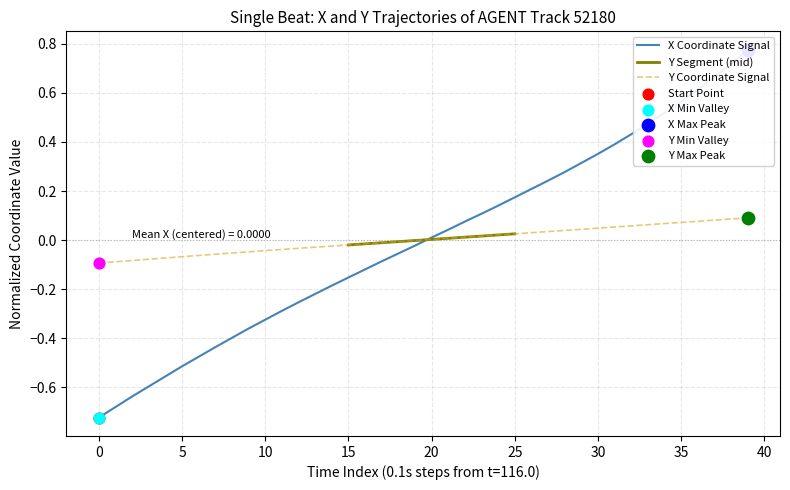

Which series reaches the maximum Y coordinate?

X